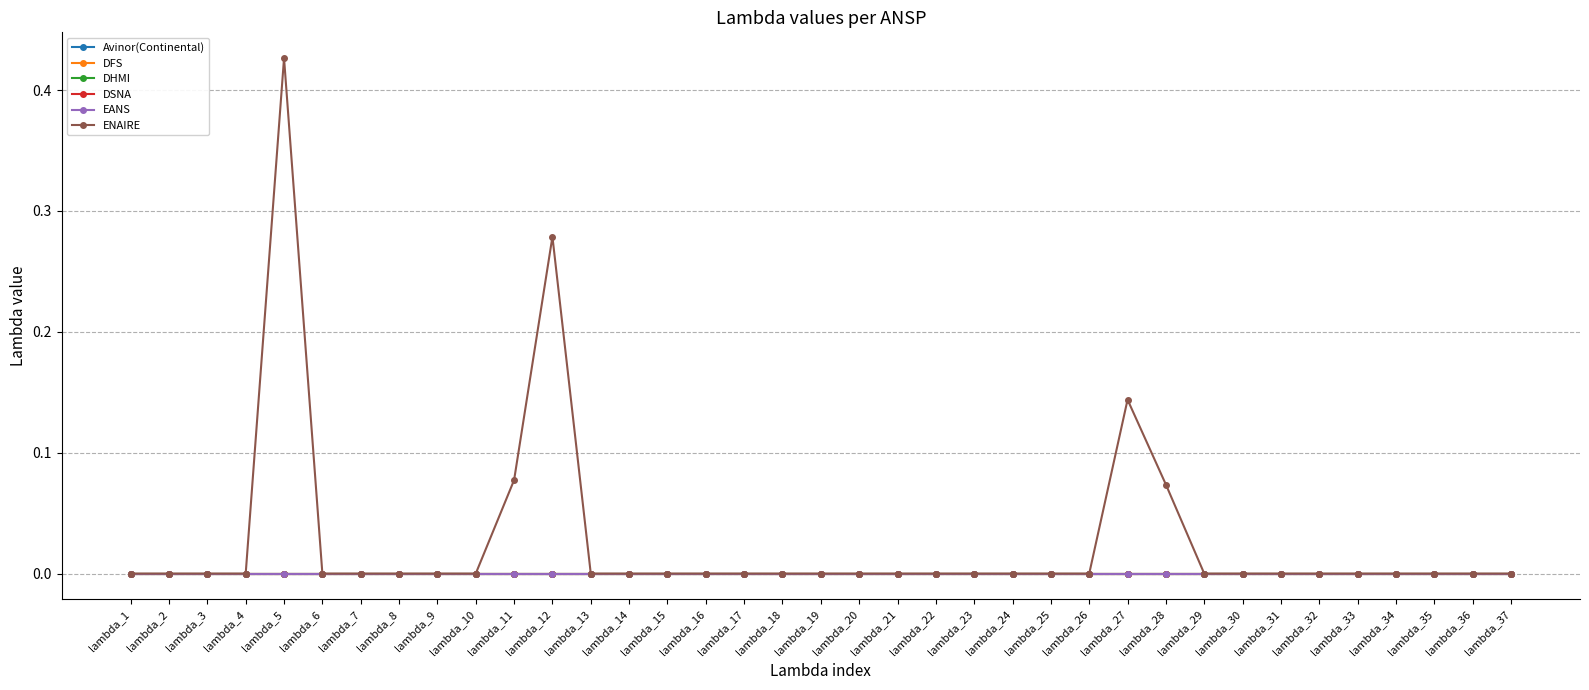

True or false: Avinor(Continental) has more than 0 interior local peaks.

False